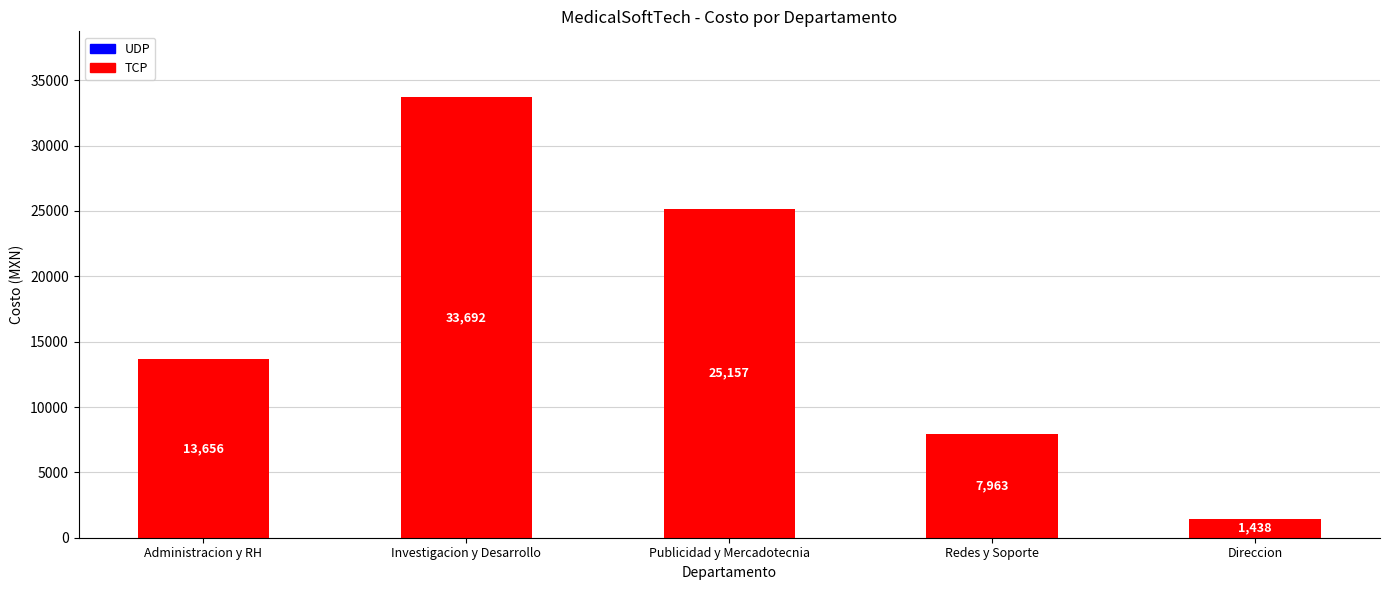

What is the difference between the second highest and minimum values?

23719.1